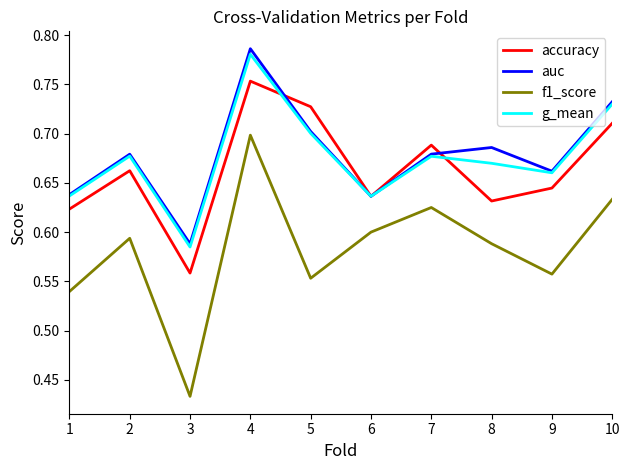

The f1_score series shows 0.3 at 10. True or false?

False